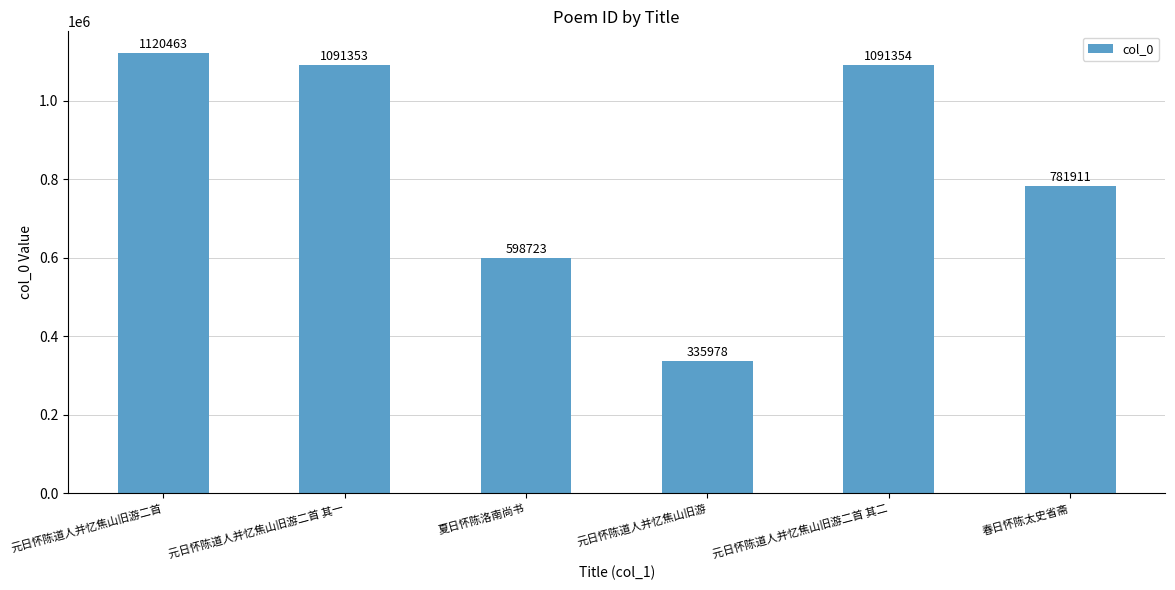

Where does the data first go above 1091353?

元日怀陈道人并忆焦山旧游二首